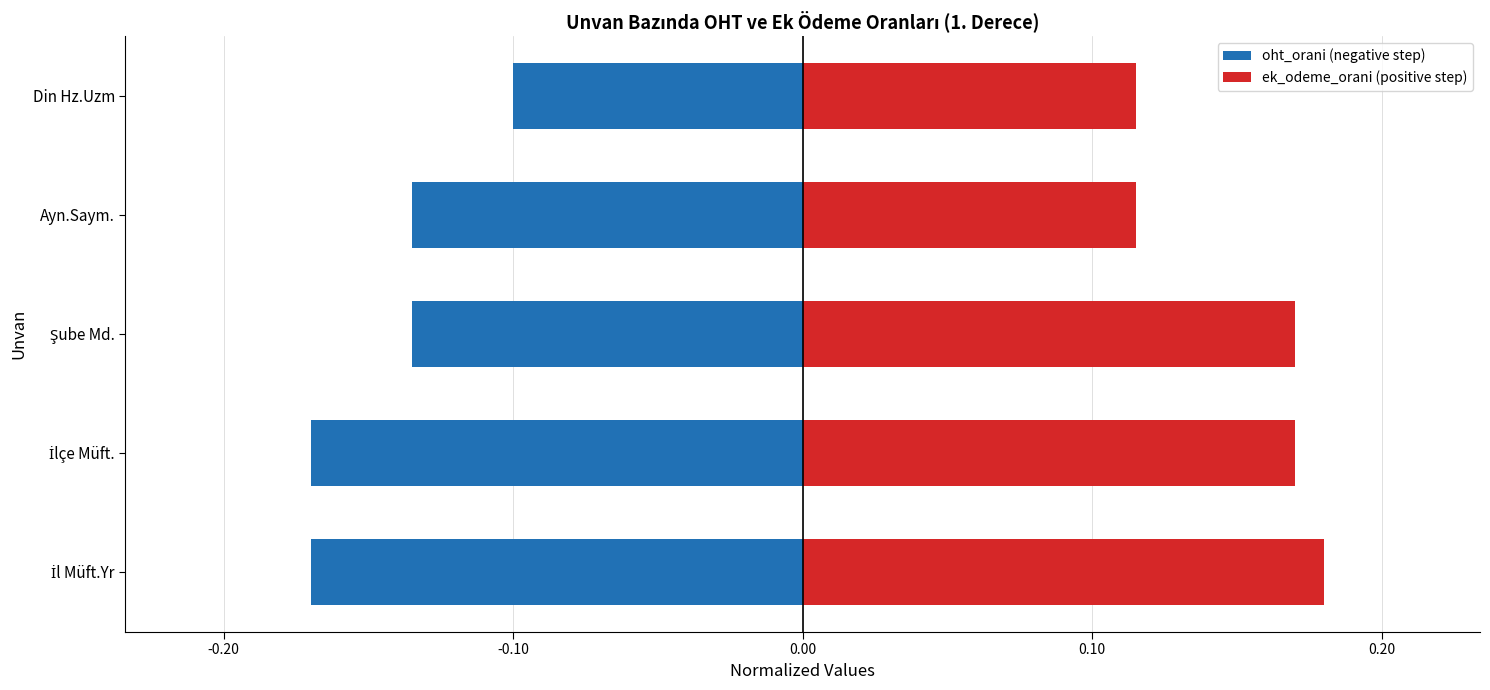

Reading left to right, transcribe all the data shown in this chart.

oht_orani (negative step): -0.2	-0.2	-0.1	-0.1	-0.1
ek_odeme_orani (positive step): 0.2	0.2	0.2	0.1	0.1